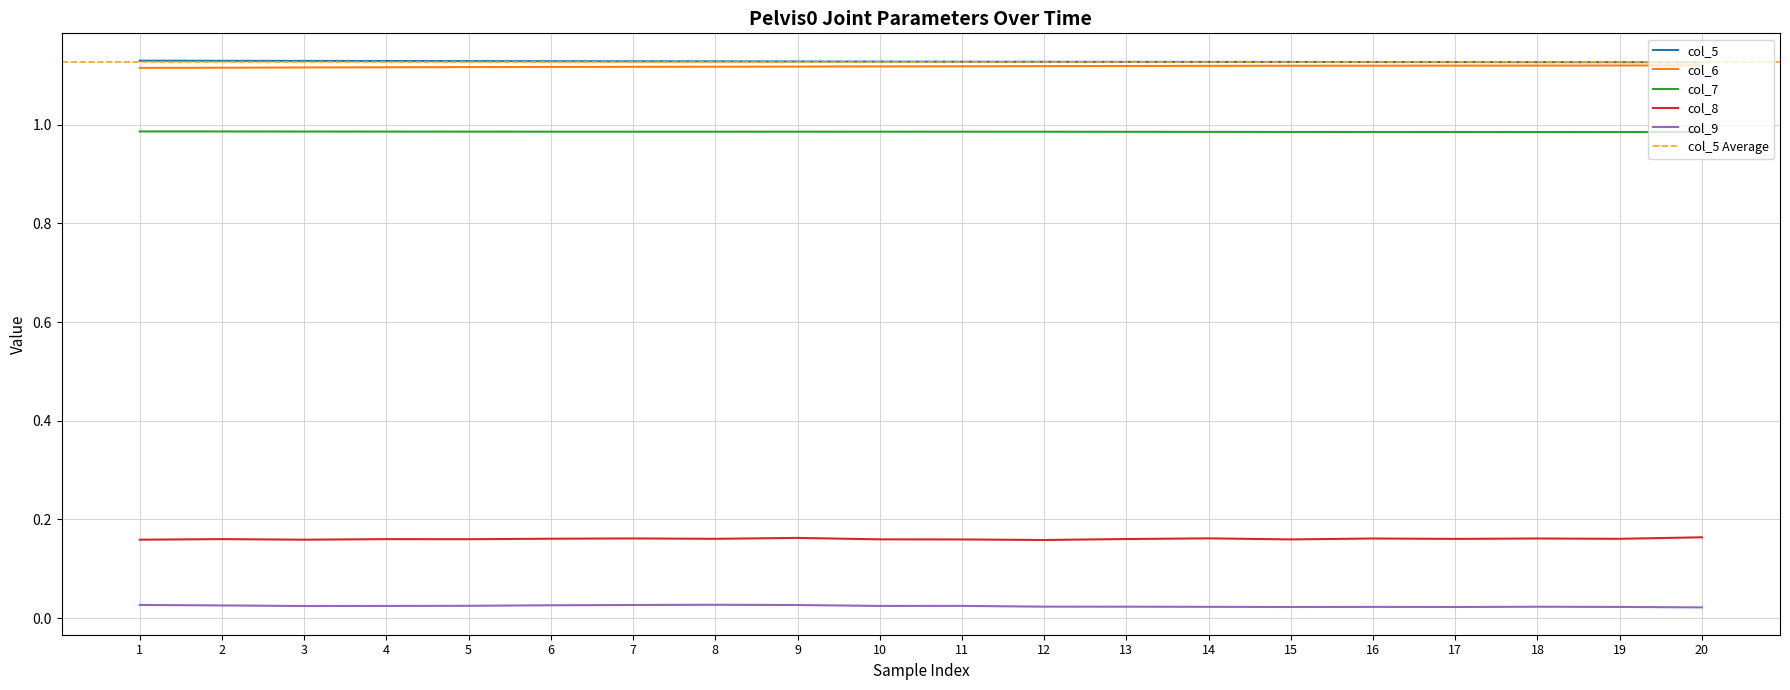

Rank the series at 18 from highest to lowest value.

col_5, col_6, col_7, col_8, col_9